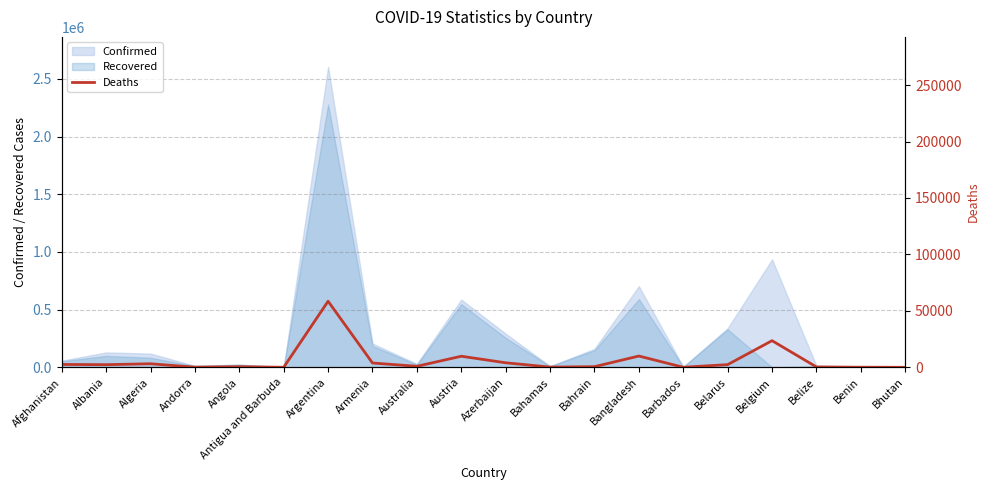

Is it true that the value at Albania is 762?

False